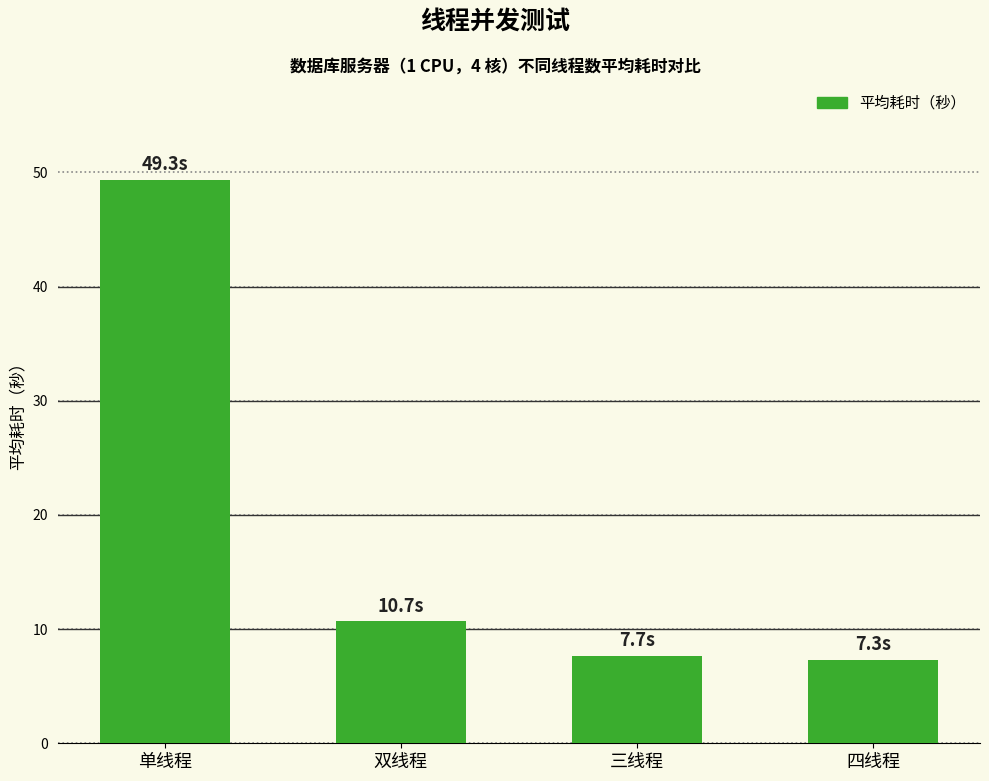

What is the sum of the values at 双线程 and 单线程?

60.0